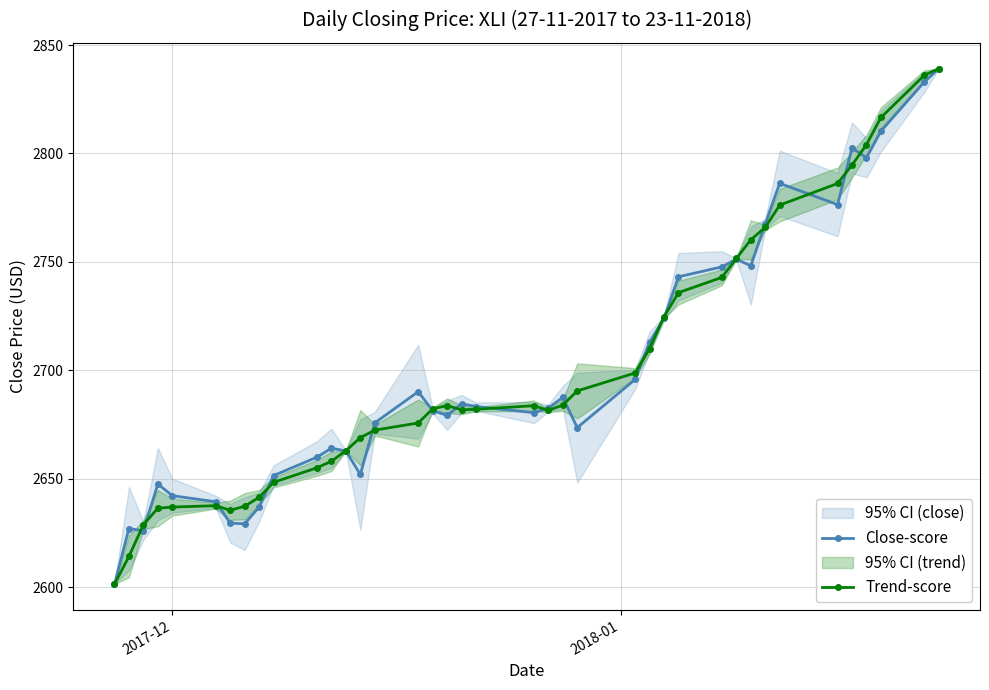

How many interior local valleys does the Trend-score series have?

3